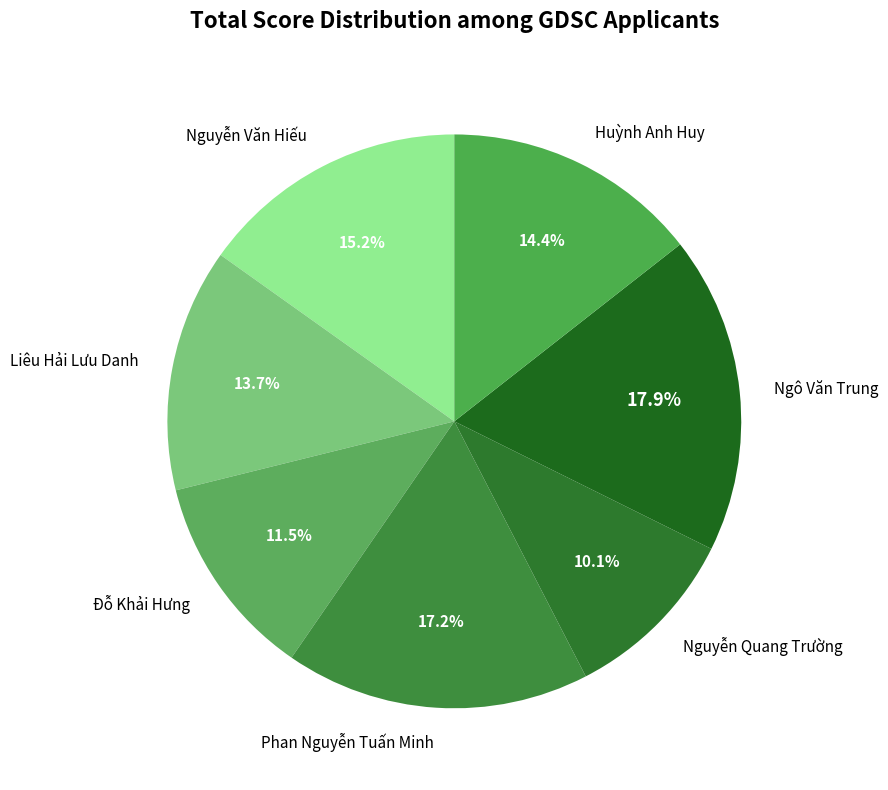

Approximately how many times larger is the value at Đỗ Khải Hưng compared to Liêu Hải Lưu Danh?

0.8